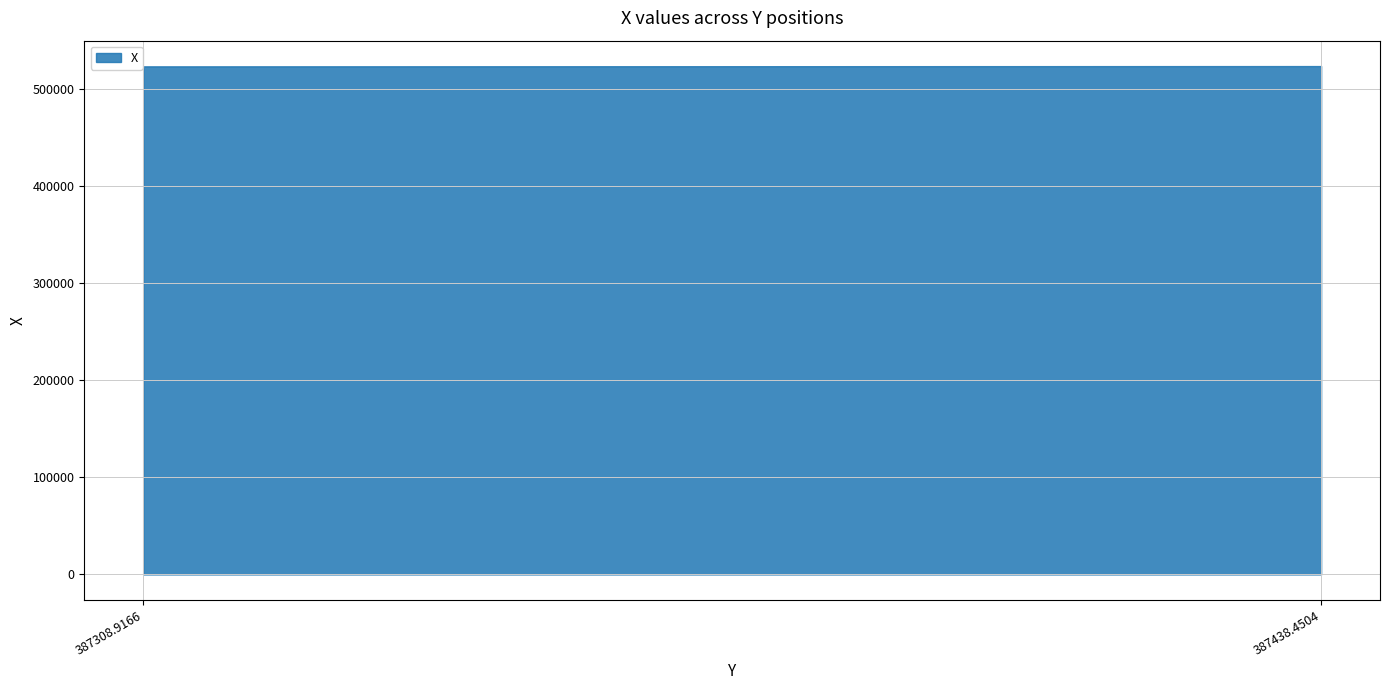

Does the chart have visible grid lines?

Yes